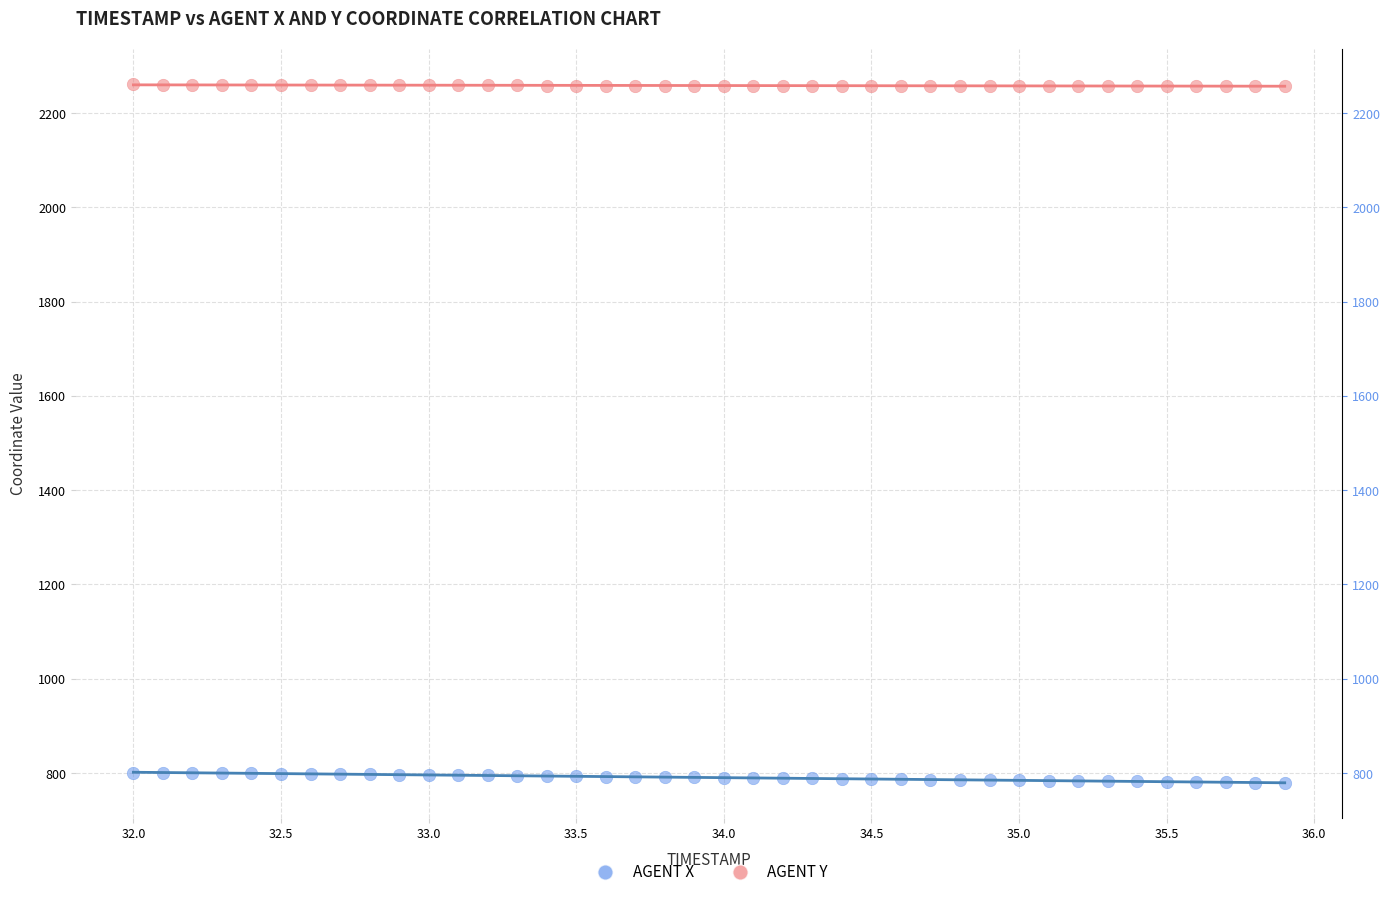

Across all data points, what is the range of X values (max minus min)?

3.9